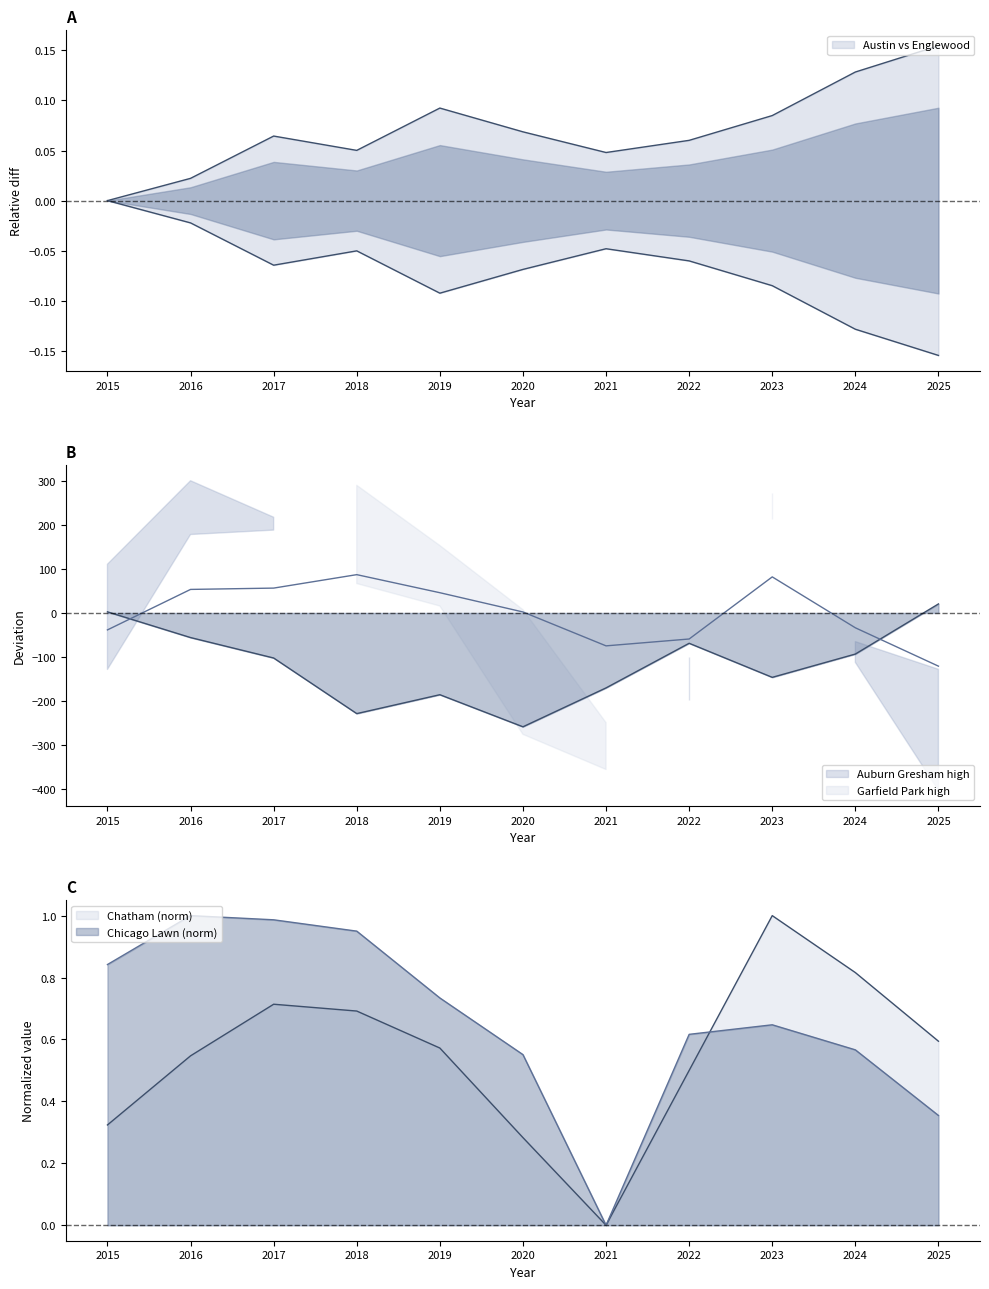

Where is Chicago Lawn nearest to the value 0?

2021